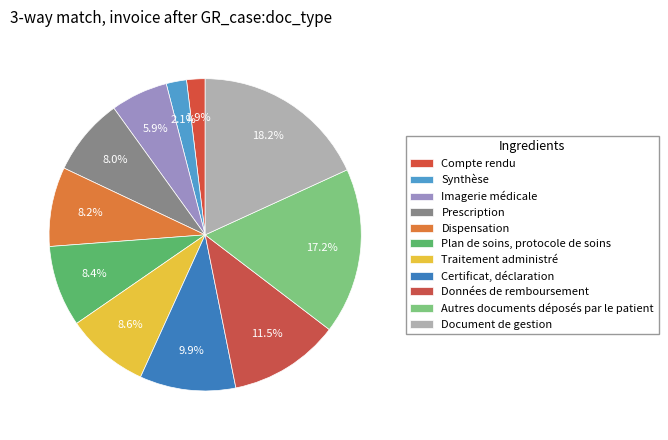

Which category has the biggest portion of the pie?

Document de gestion